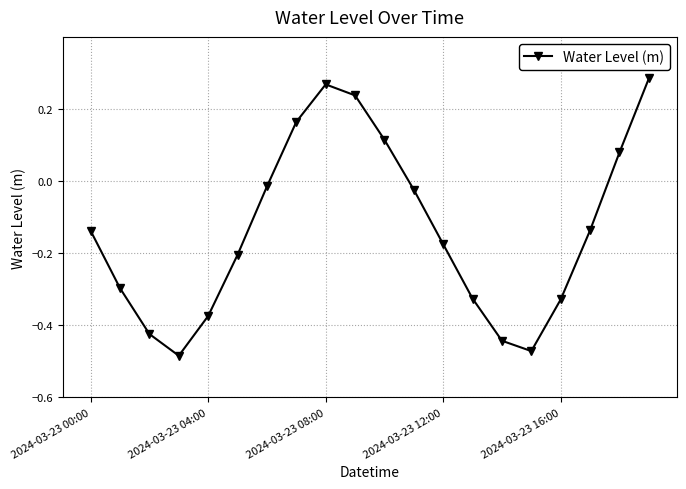

True or false: the data has more than 1 interior local peaks.

False